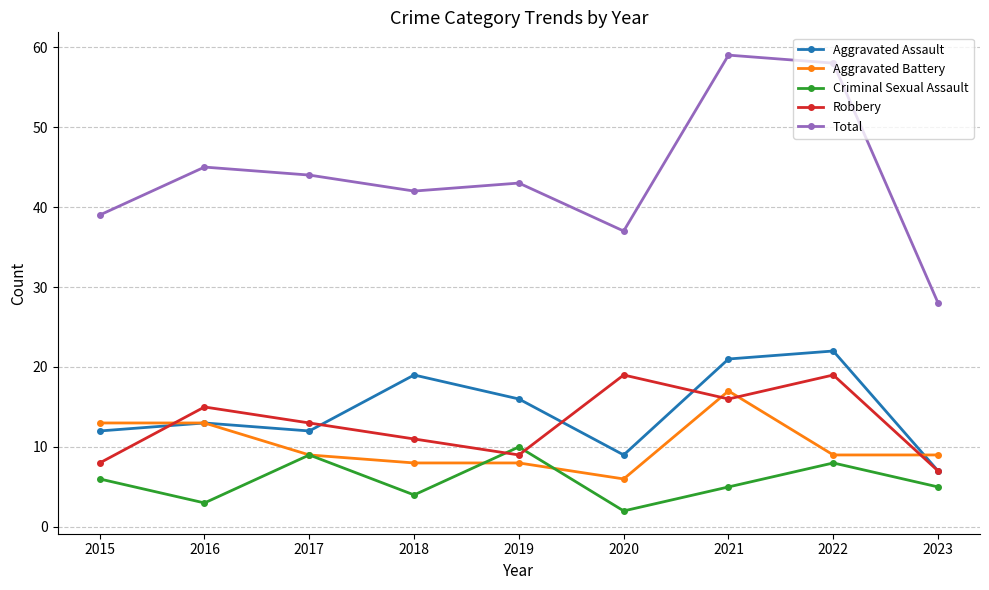

Is it true that Aggravated Battery equals 9 at 2017?

True